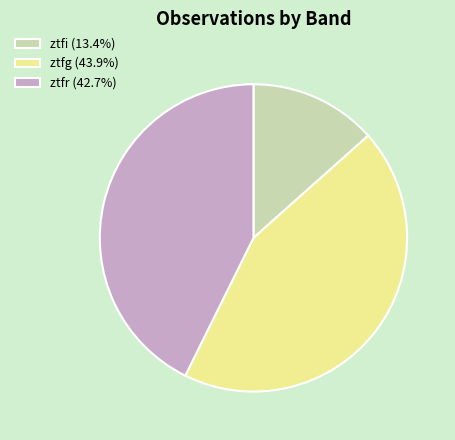

How many slices are in this pie chart?

3